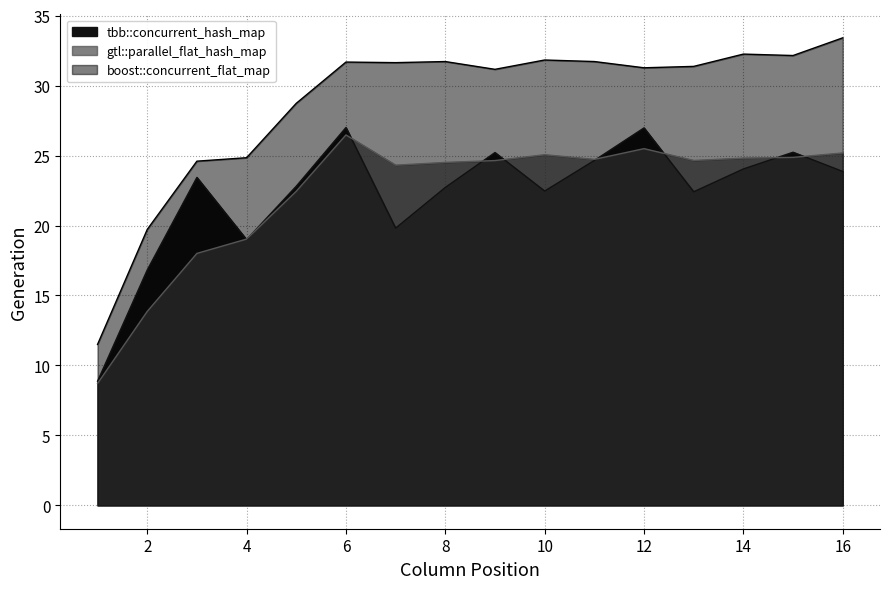

At which label is gtl::parallel_flat_hash_map closest to 17?

3